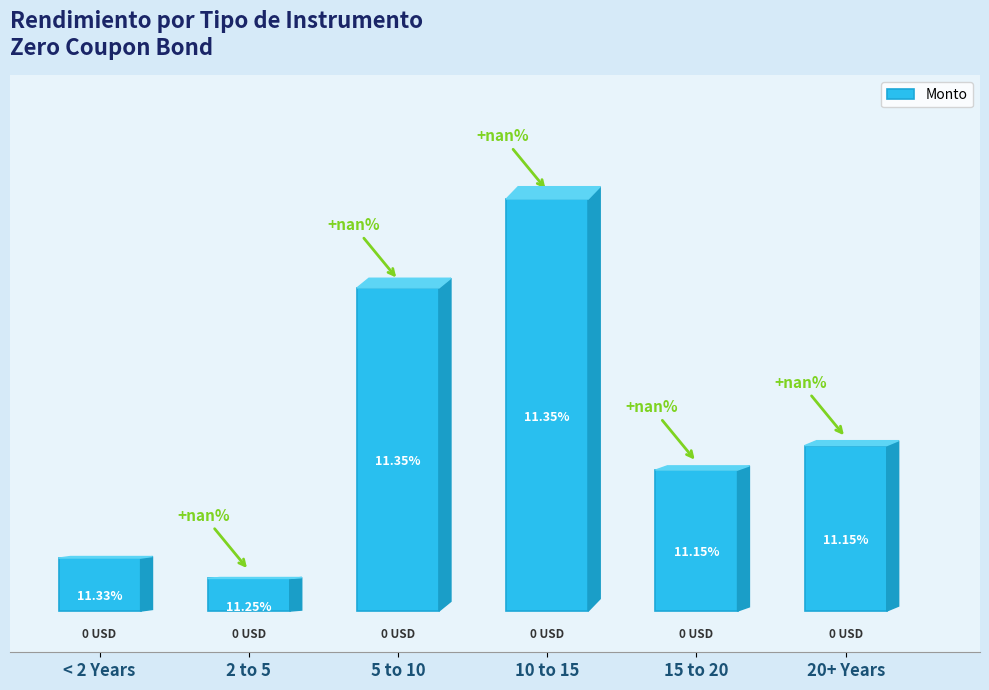

True or false: the data shows 34.2 at 15 to 20.

True